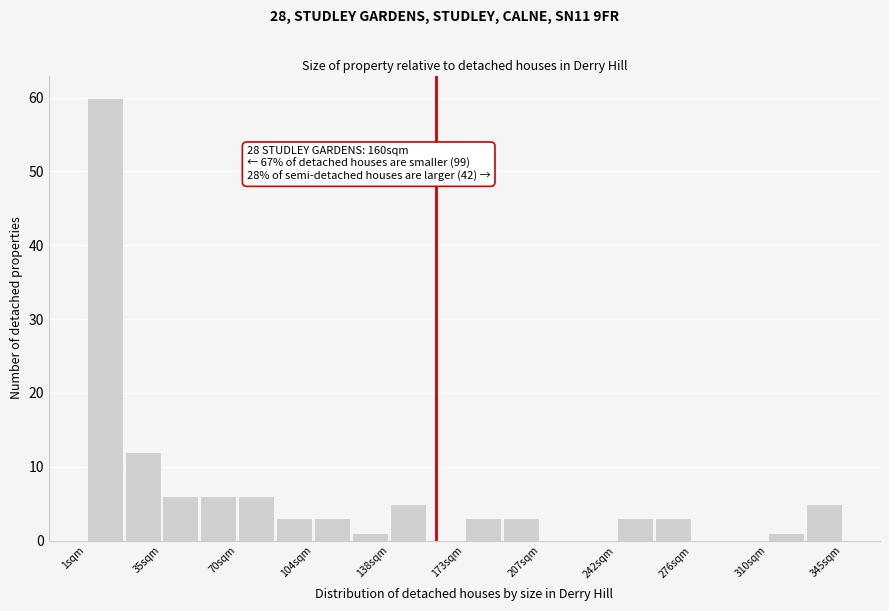

Read against the x-axis, roughly where is the centre of the tallest bar?

10